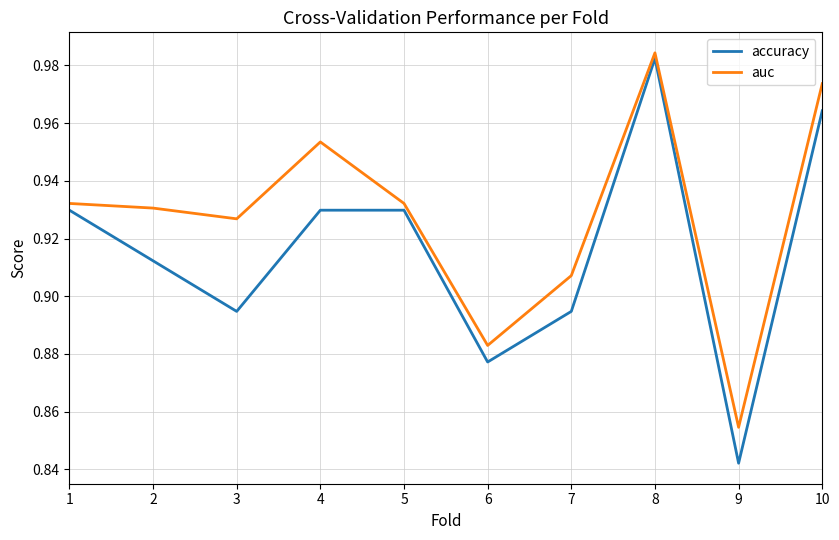

At which label does accuracy reach its peak?

8